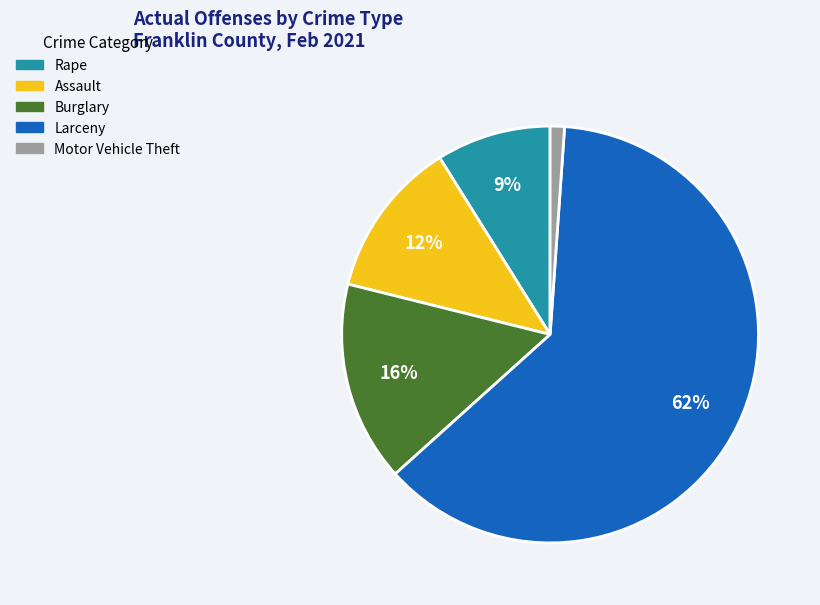

Is it true that Motor Vehicle Theft is 1% of the pie?

True